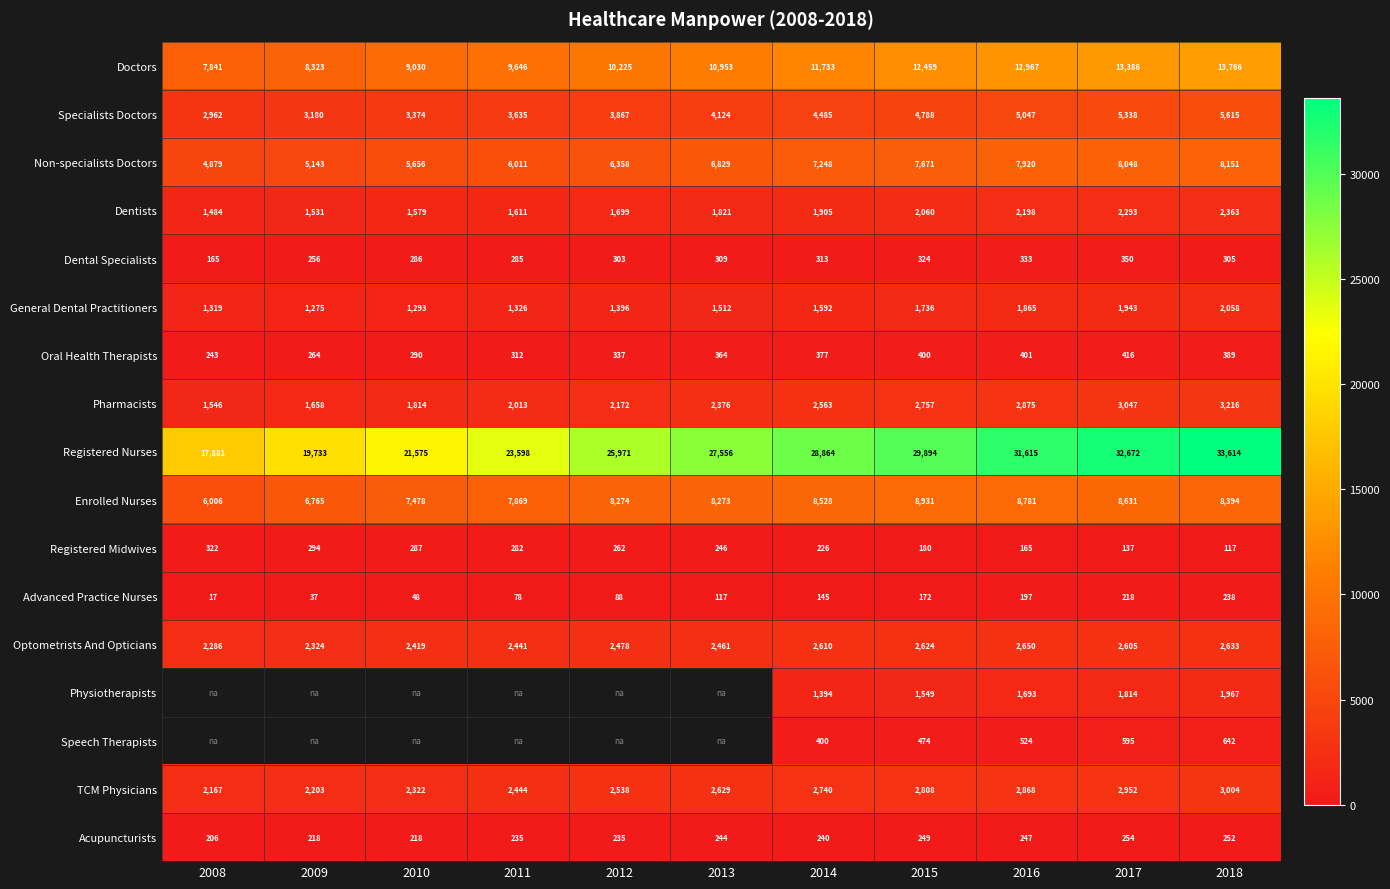

At which category is the sum across all series the highest?

2018